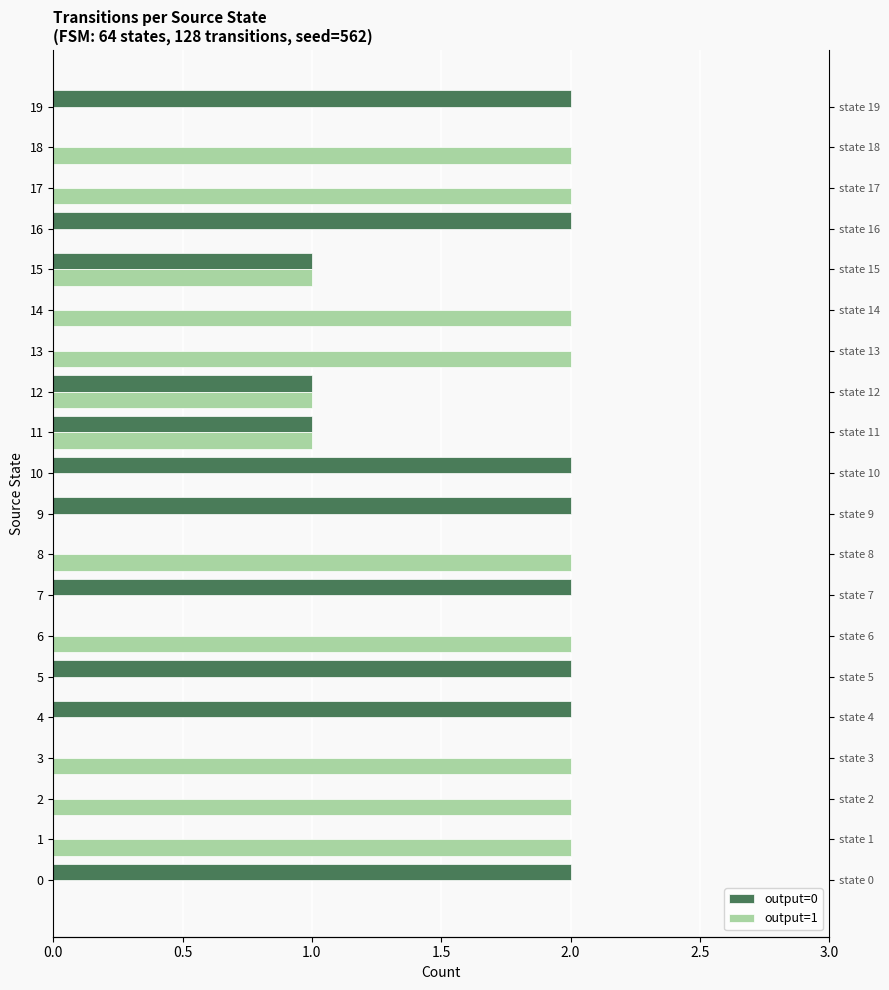

What are all the series names shown in the legend?

output=0, output=1